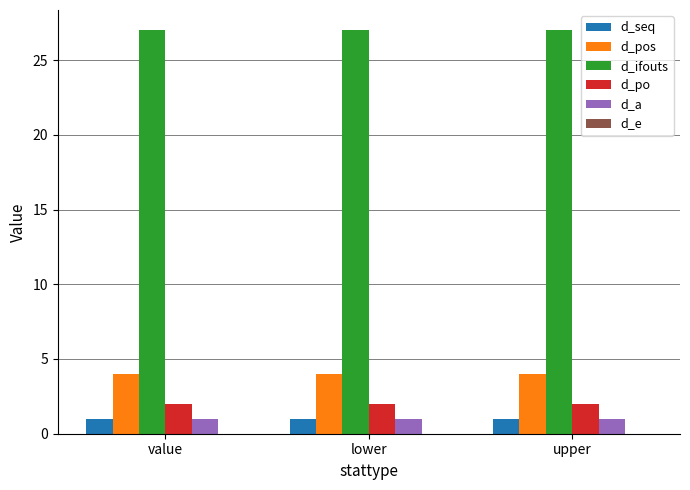

At how many categories does at least one series exceed 12?

3